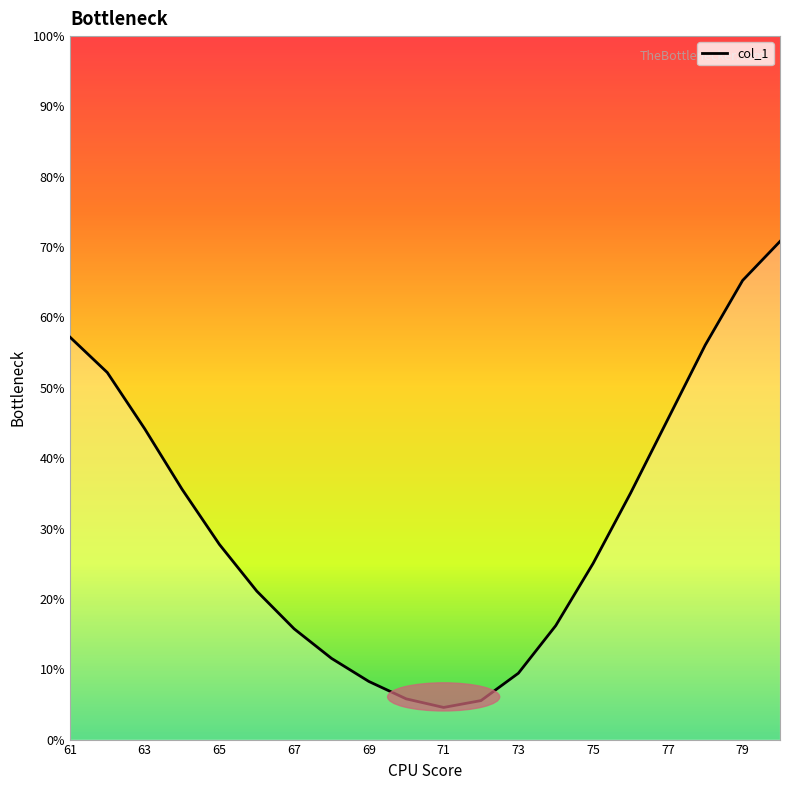

What is the maximum value shown in the chart?

70.8